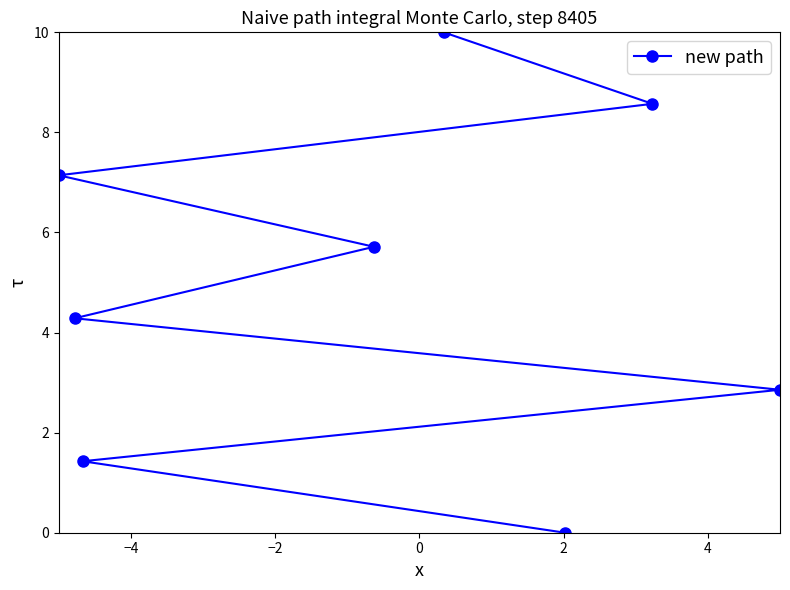

What is the greatest value displayed?

10.0